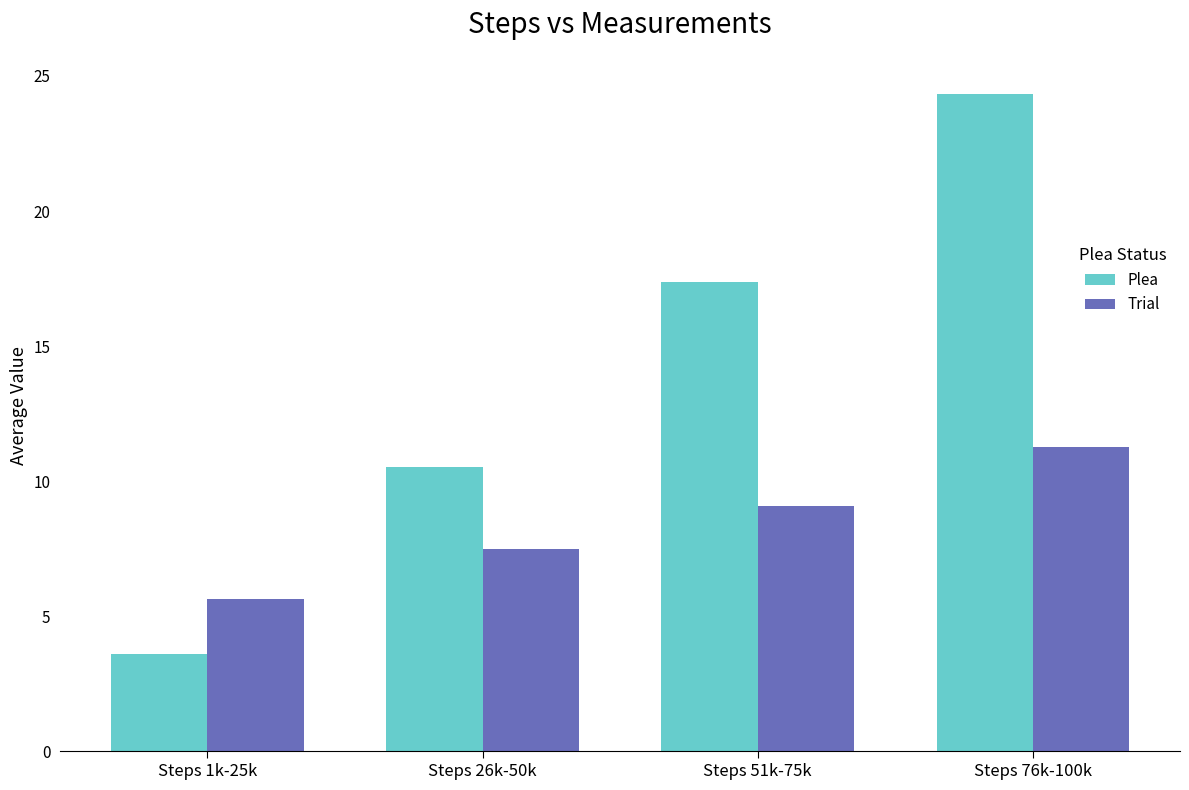

What position from the left is Steps 1k-25k?

1